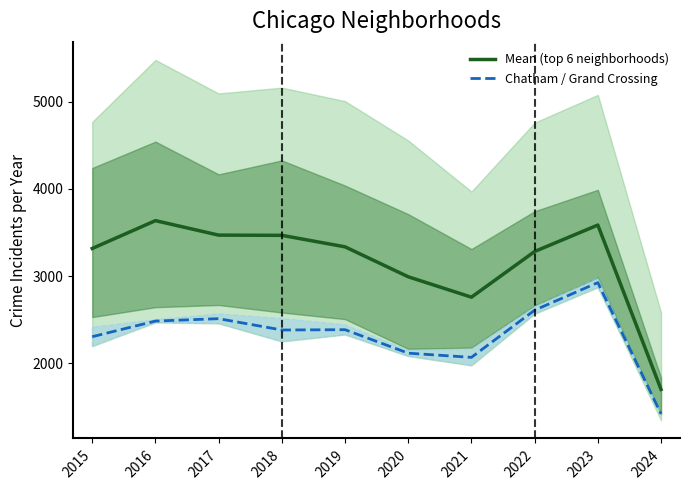

How many data points does each series have?

10